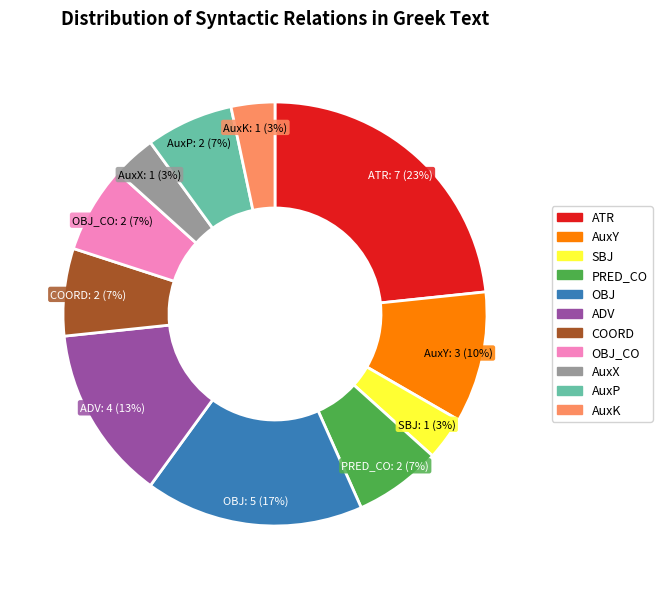

Is there any slice that represents more than half of the pie?

No